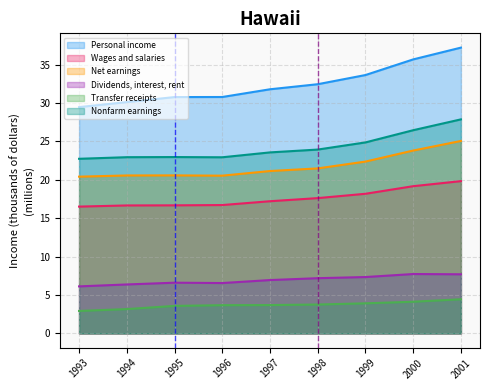

Where does the Nonfarm earnings series first go above 23?

1997